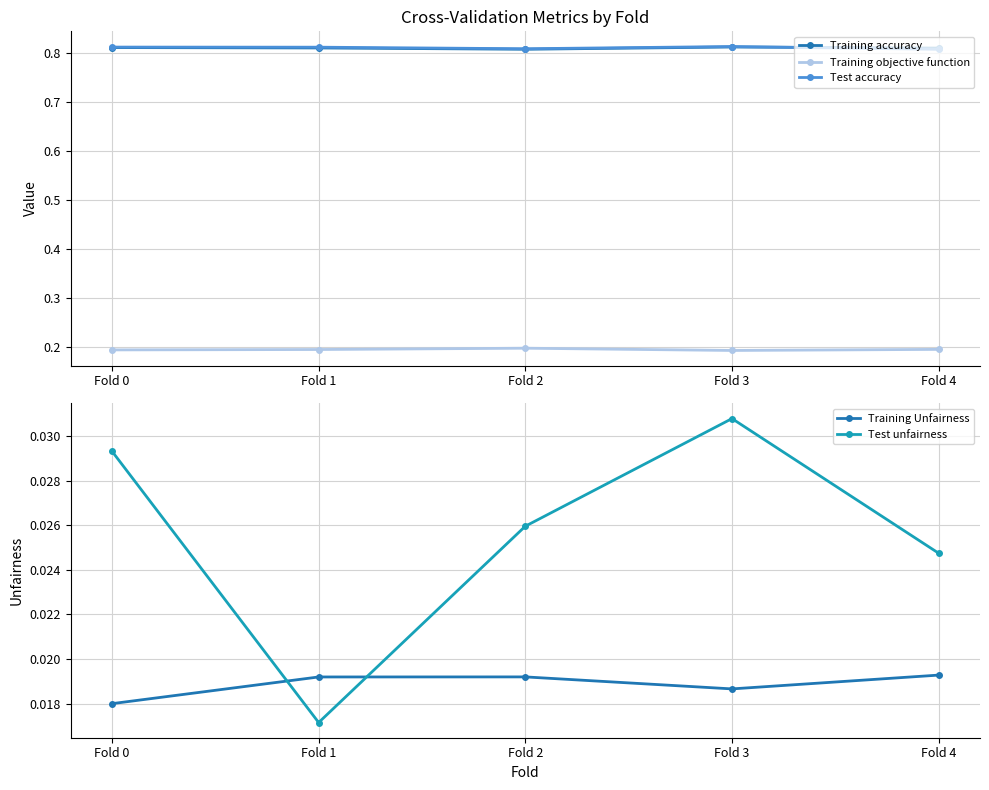

What is the value of the Training accuracy point at the 5th from the left?

0.8